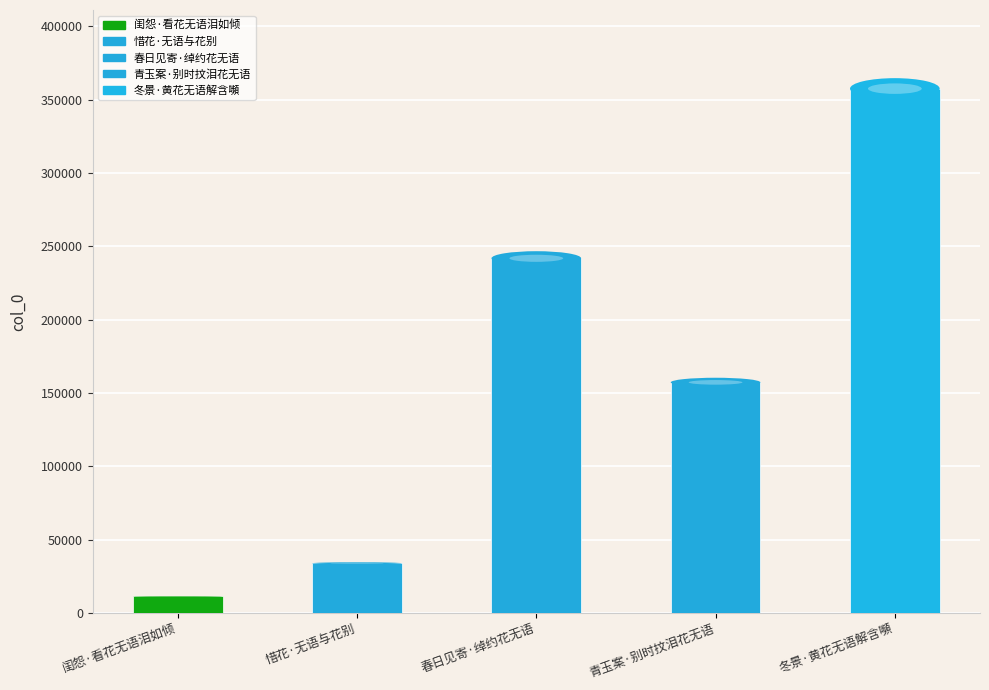

The value at 春日见寄·绰约花无语 is 241761. True or false?

True